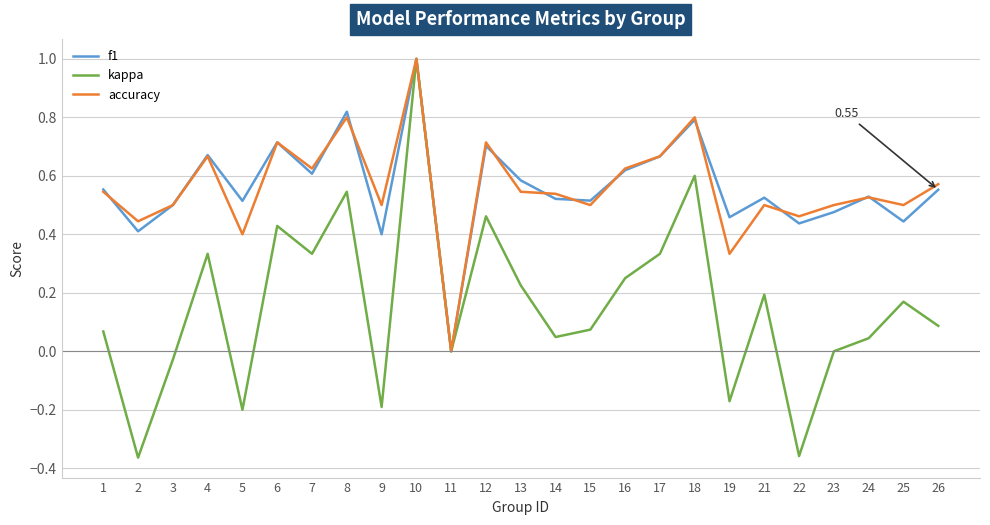

Is the value of f1 at 6 greater than the value of kappa at 5?

Yes